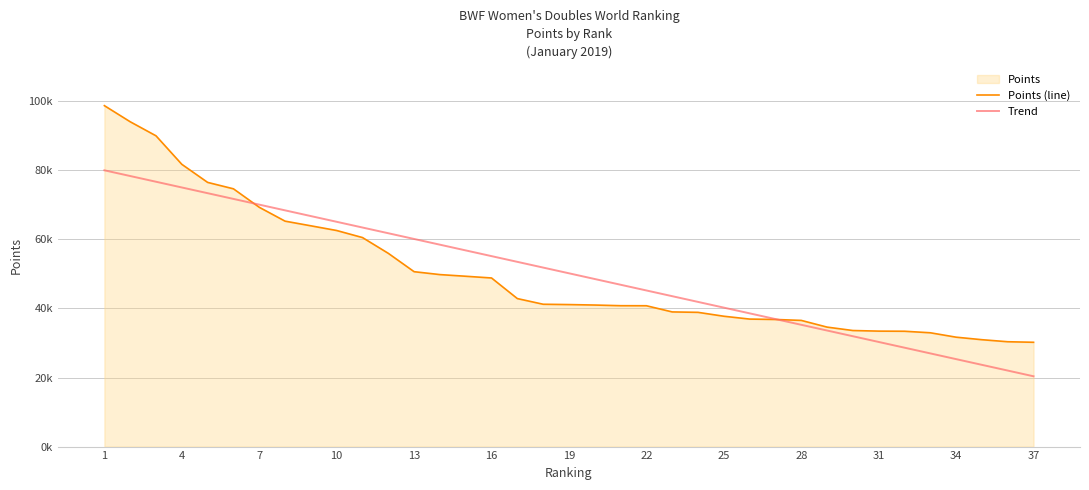

Which series has the largest total across all categories?

Points (line)